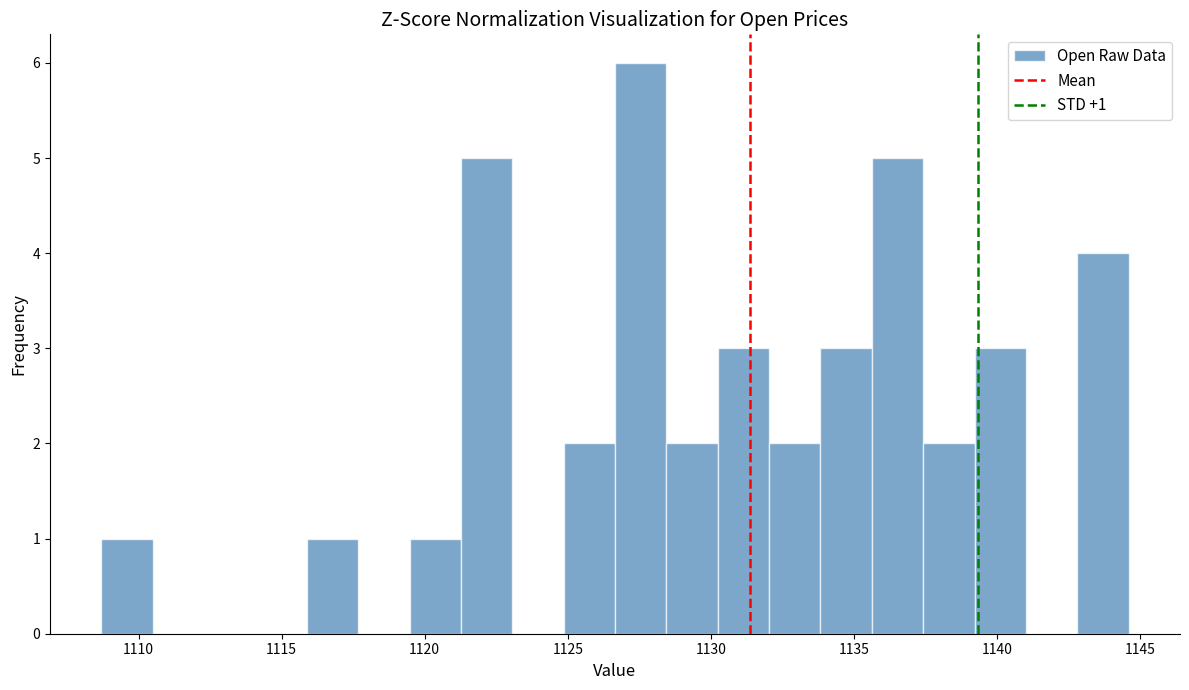

Around what value on the x-axis is the tallest bar? Give the approximate position of its centre, as read against the axis.

1127.5